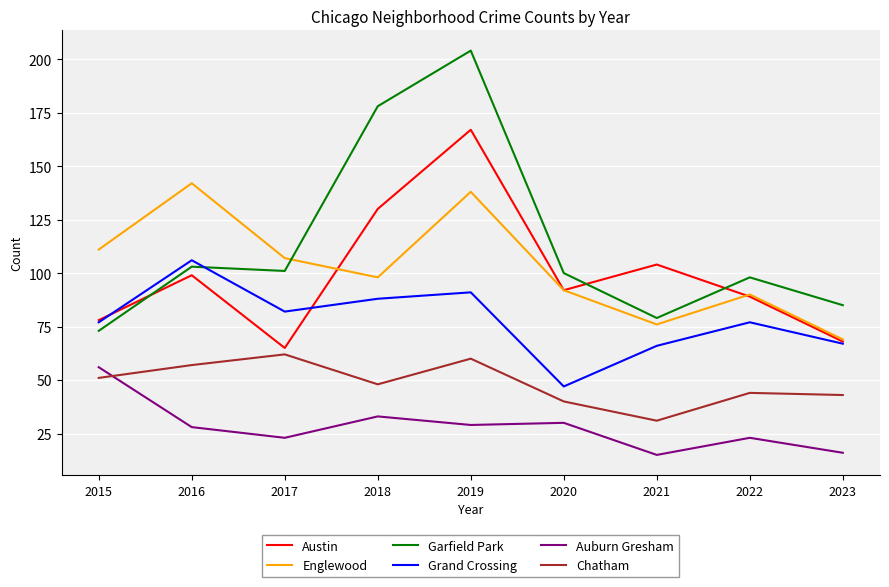

Is this an area chart (filled region under the line)?

No